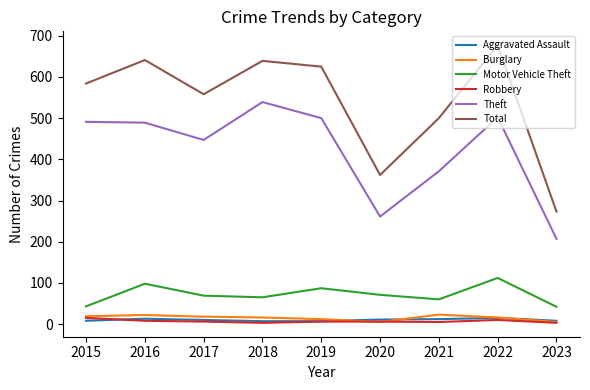

True or false: Robbery and Motor Vehicle Theft cross at least once.

False